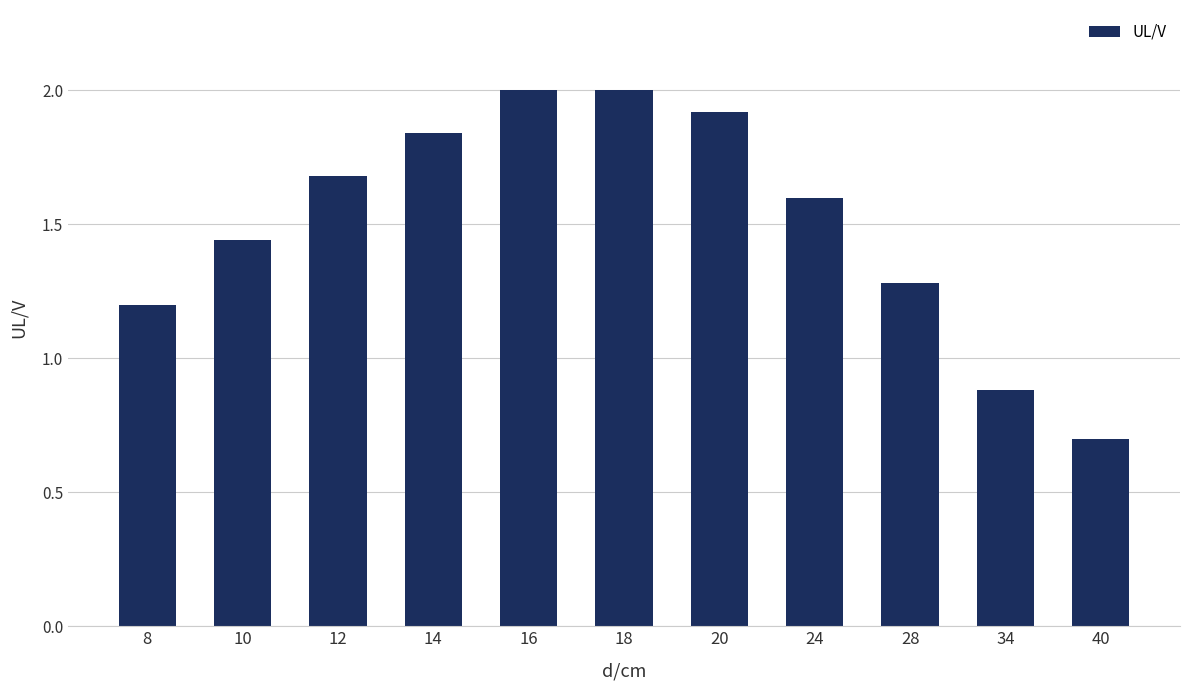

Which category has the lowest value across all series?

40